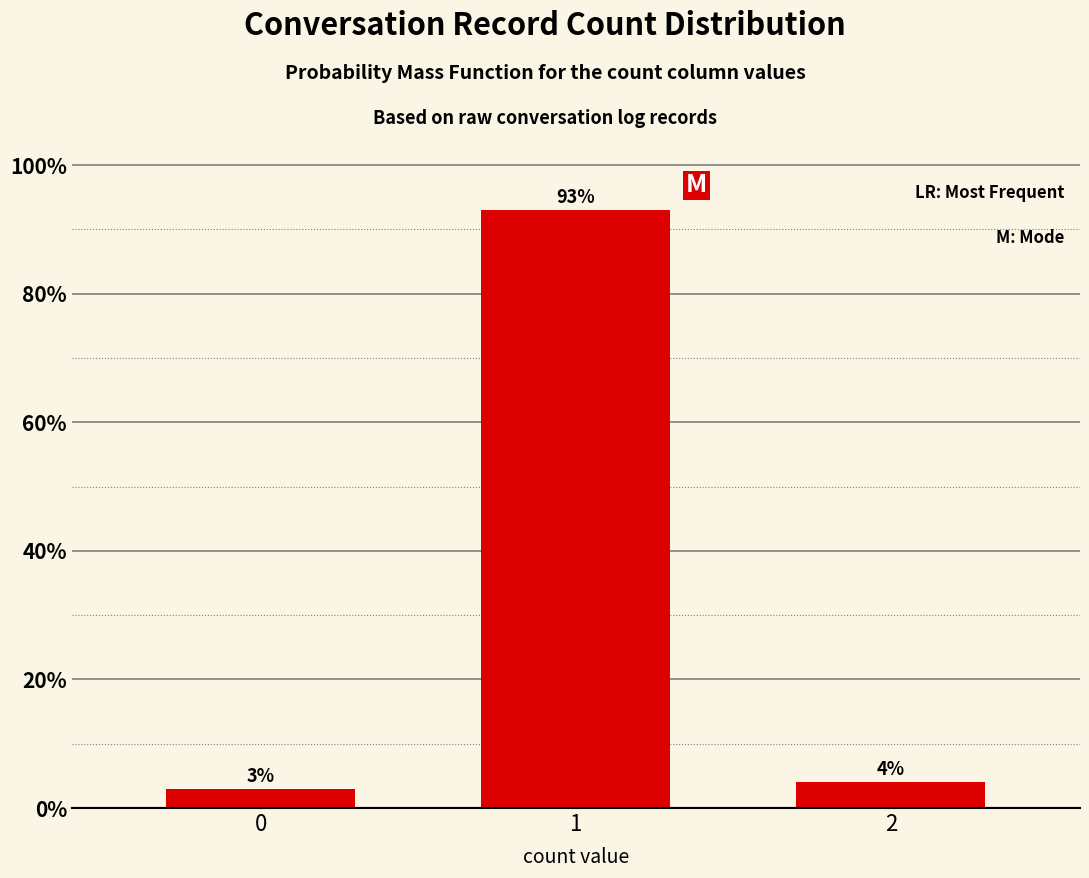

Reading left to right, transcribe all the data shown in this chart.

3	93	4